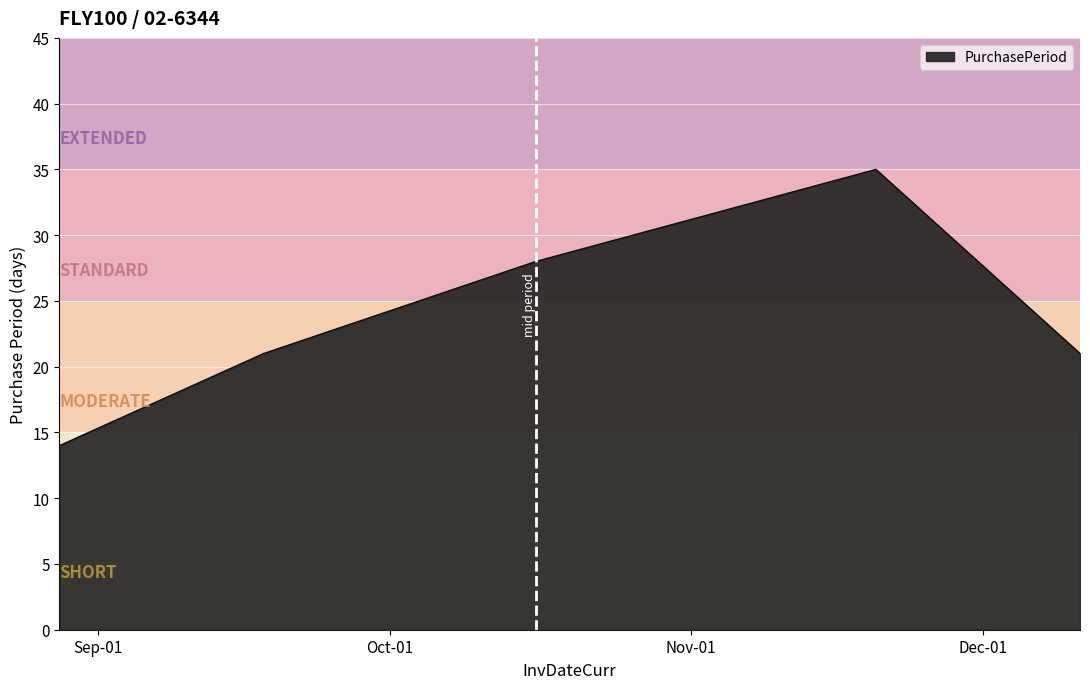

Does the chart display data point markers on the line(s)?

No